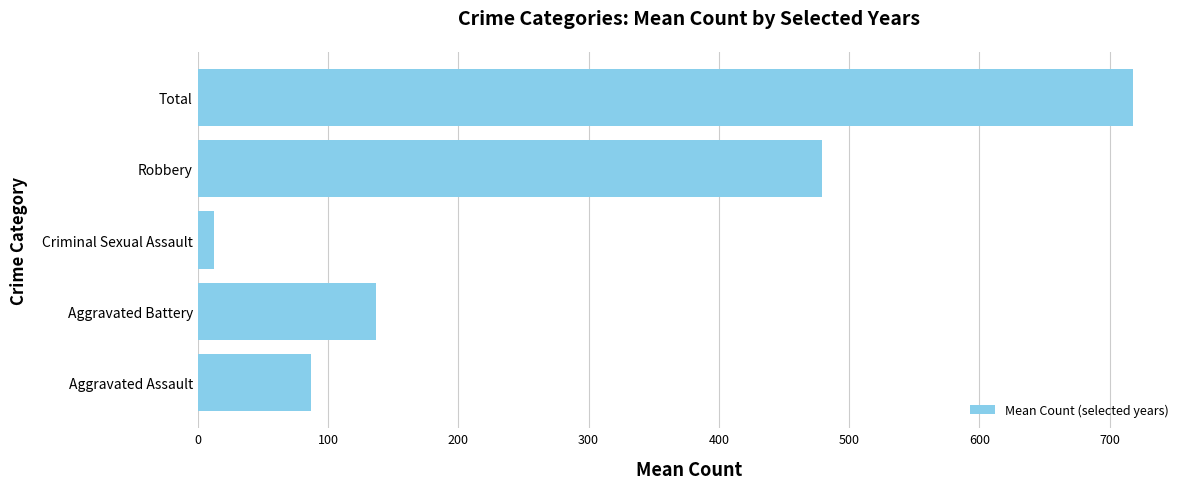

What is the change in value from Aggravated Assault to Robbery?

+392.7